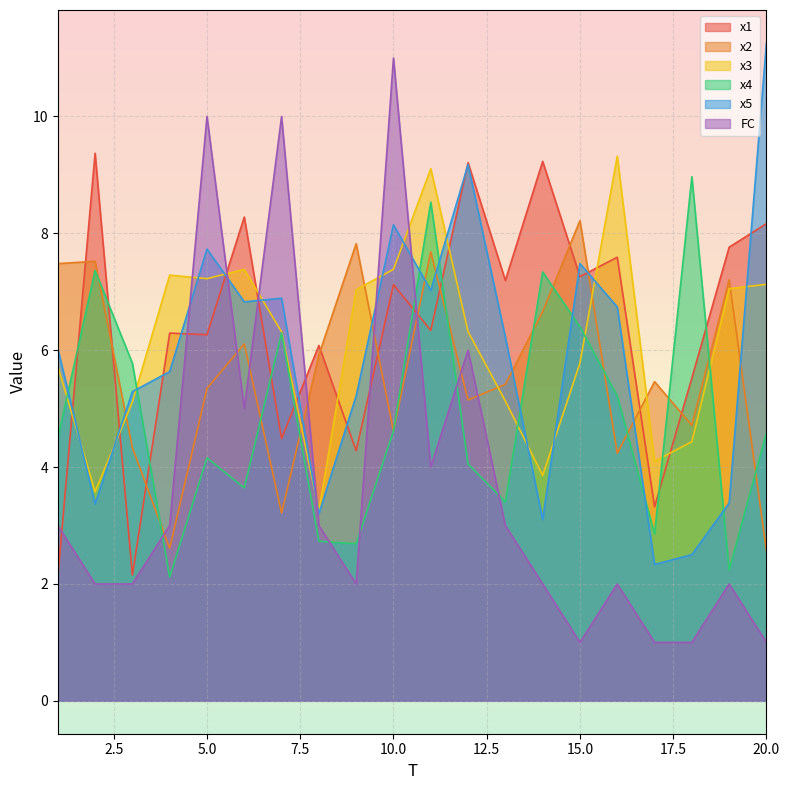

What is the difference between the maximum and second lowest values in the x3 series?

5.7